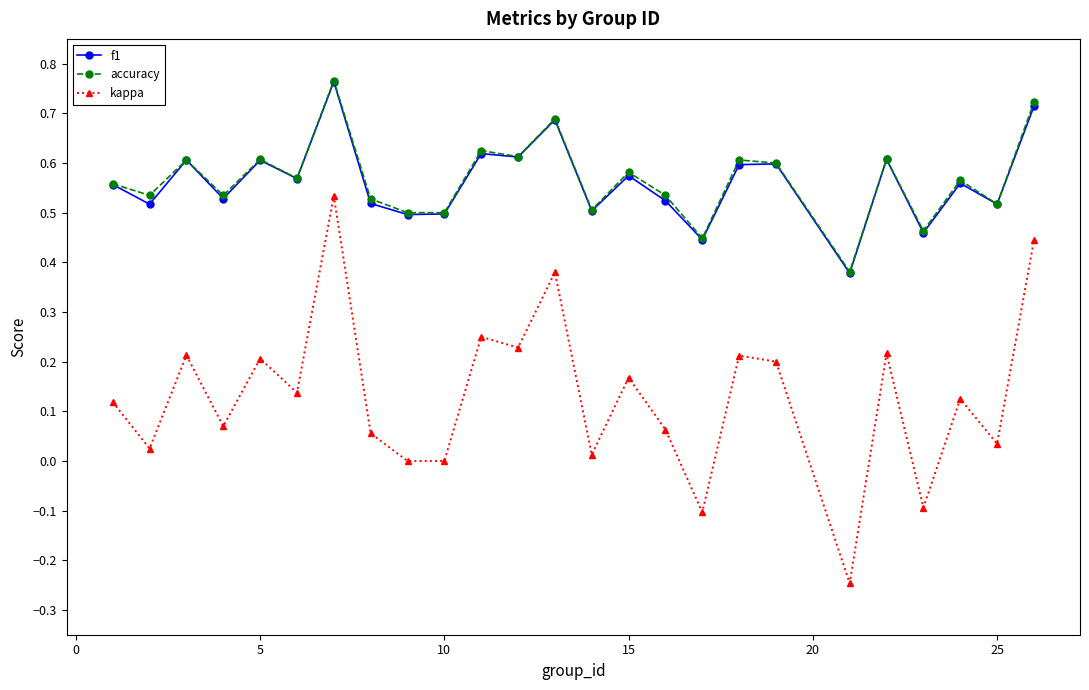

Is this an area chart (filled region under the line)?

No